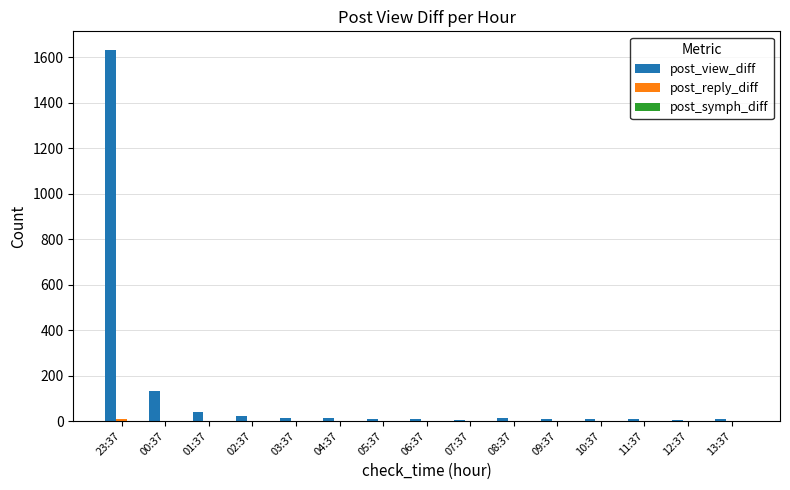

Where is post_view_diff nearest to the value 818?

00:37